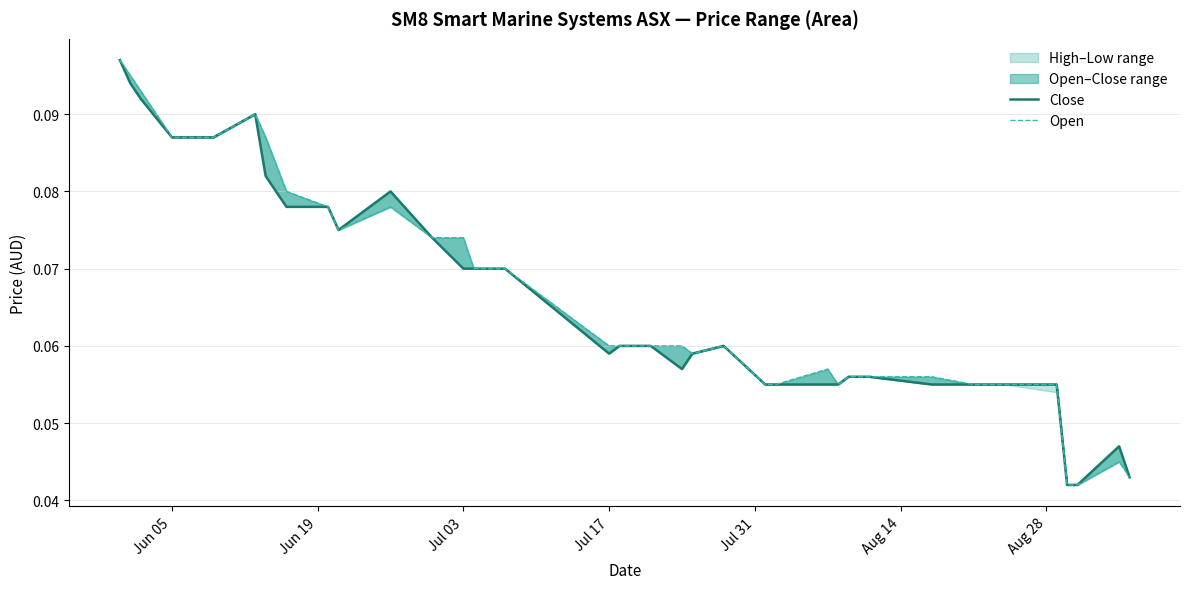

Is the value of Open at 35 greater than the value of Close at Jun 05?

No